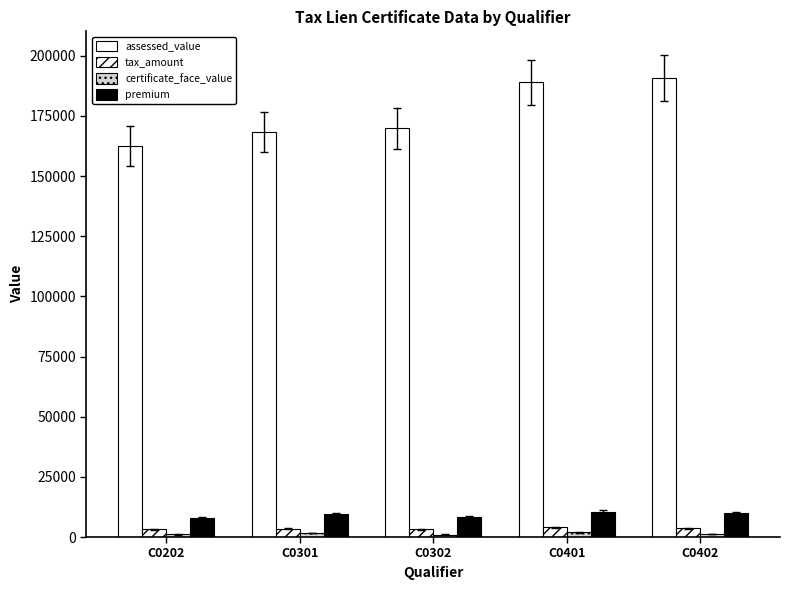

Which series changed the most between C0202 and C0401?

assessed_value